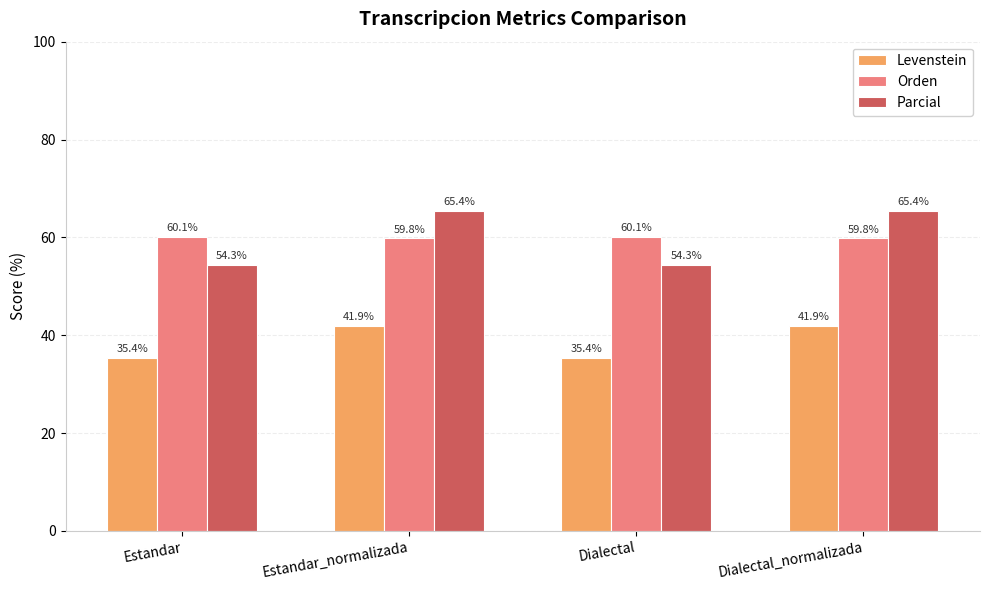

Which series has the largest range (max minus min)?

Parcial